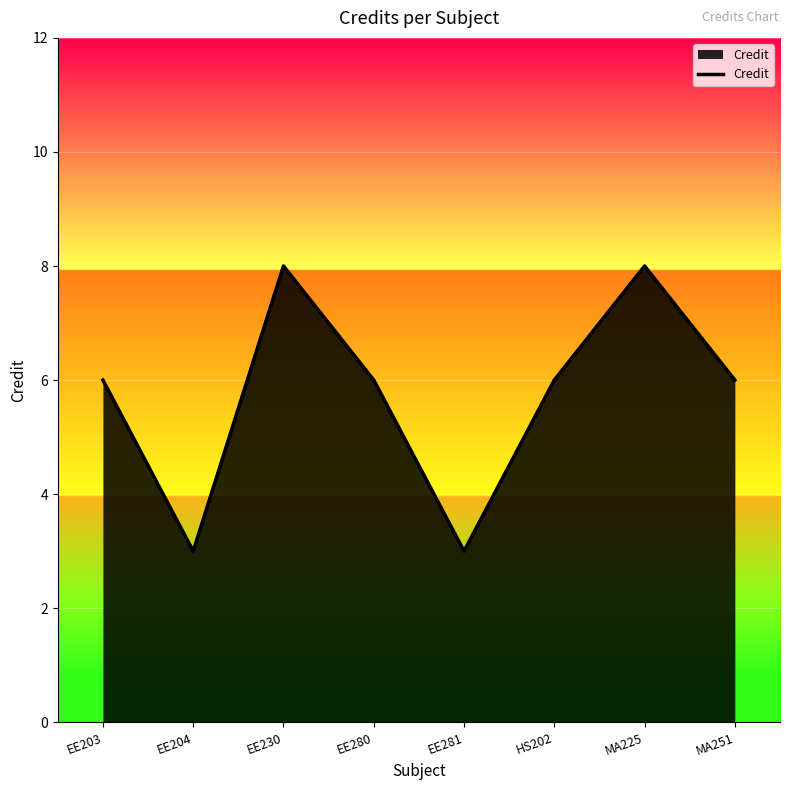

What is the label of the 8th point from the right?

EE203